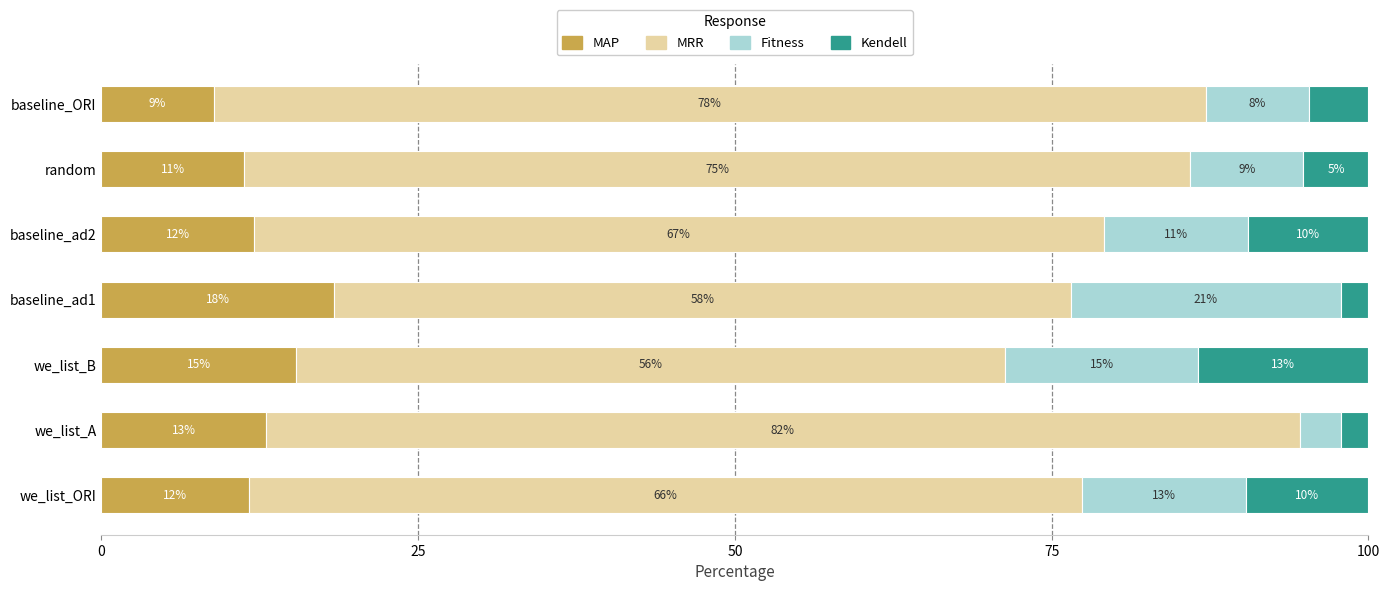

What is the maximum value for MAP?

18.3